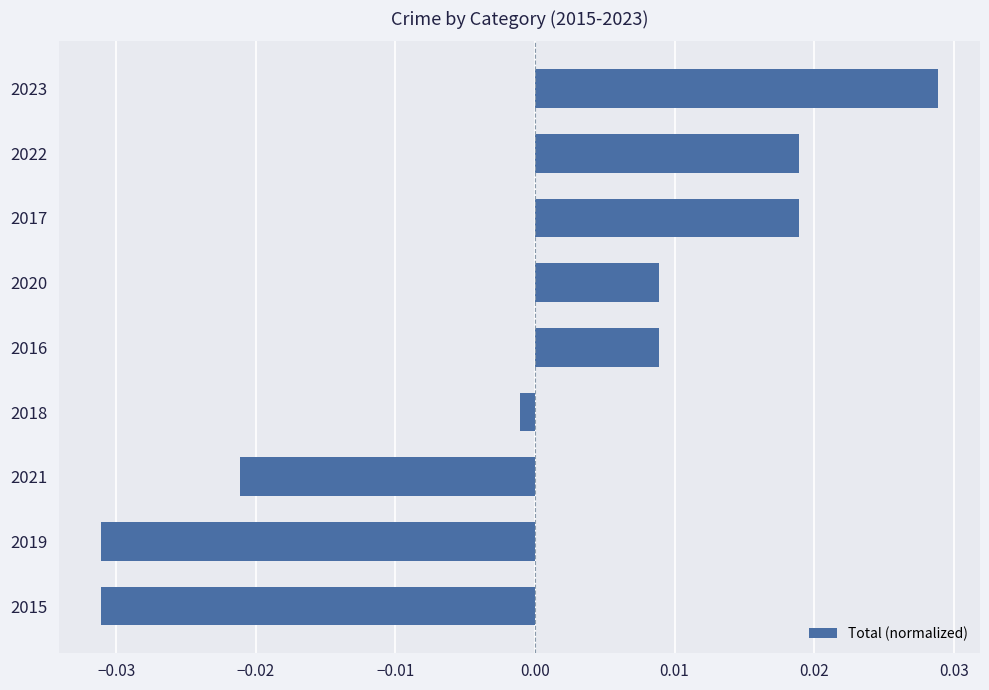

At which label is the value closest to 0?

2018